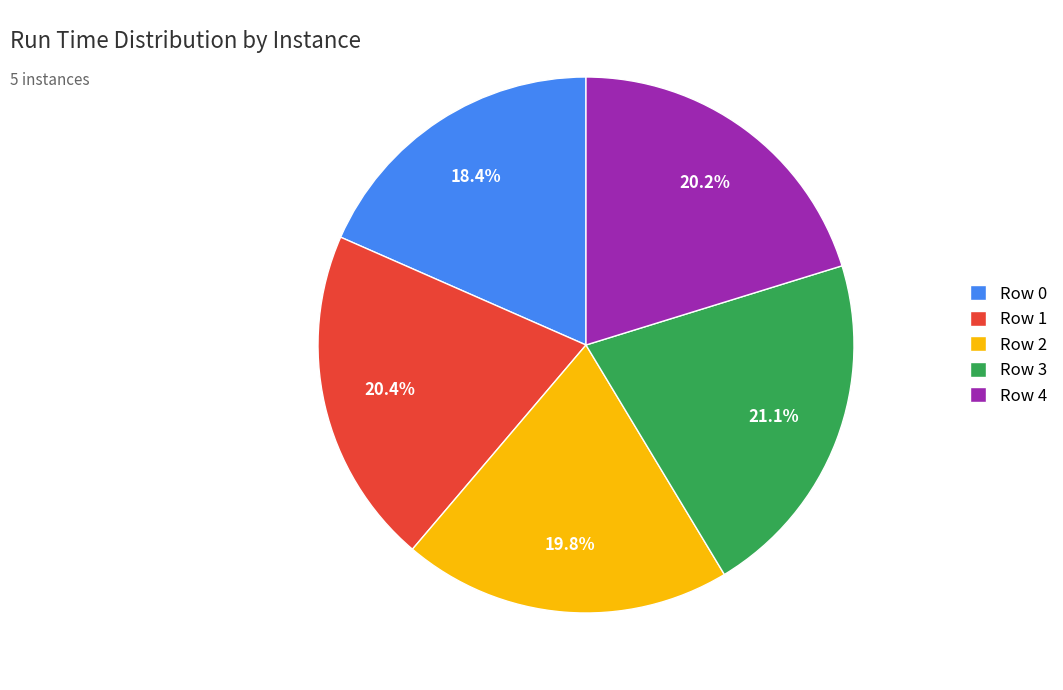

How many segments does this pie chart have?

5